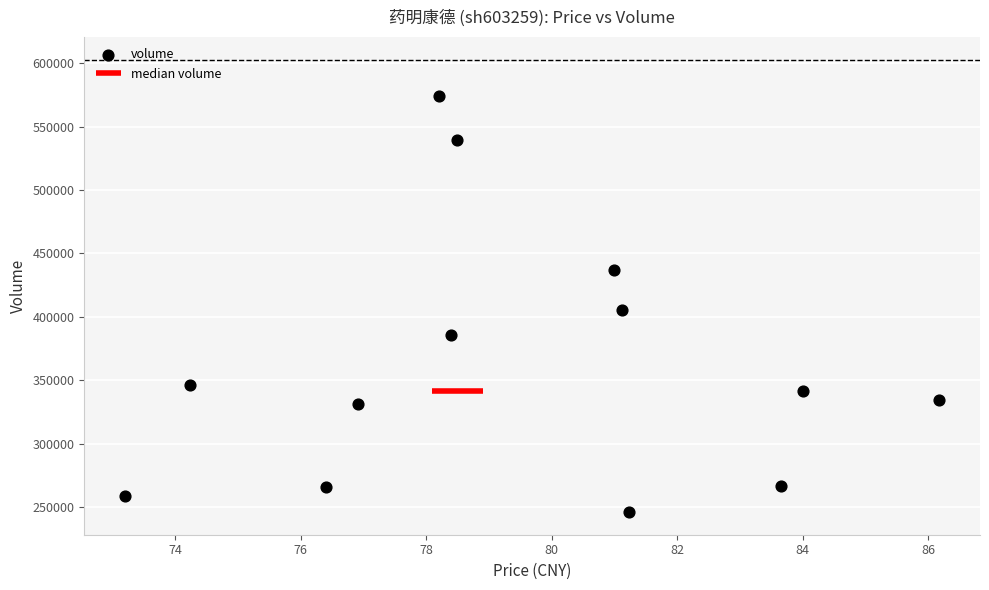

What Y value in the scatter plot is closest to 410018?

405676